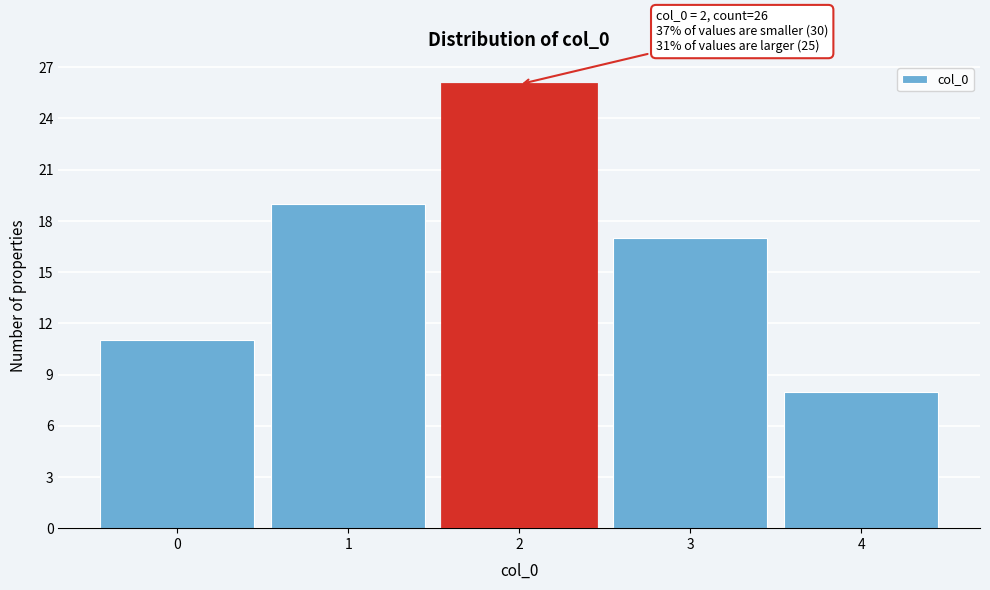

Reading right to left, what are all the values shown in this chart?

8	17	26	19	11